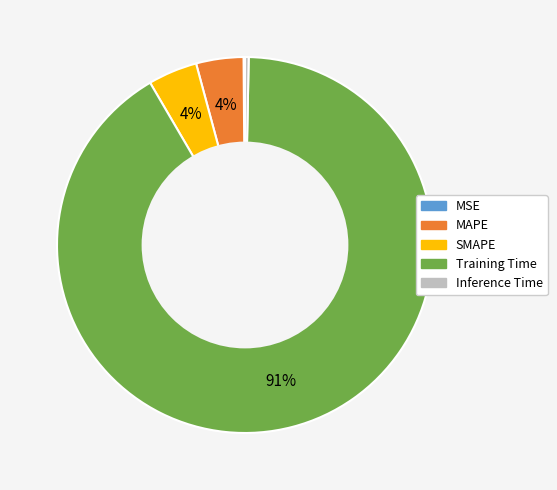

To the nearest percent, what is the average slice percentage?

20%